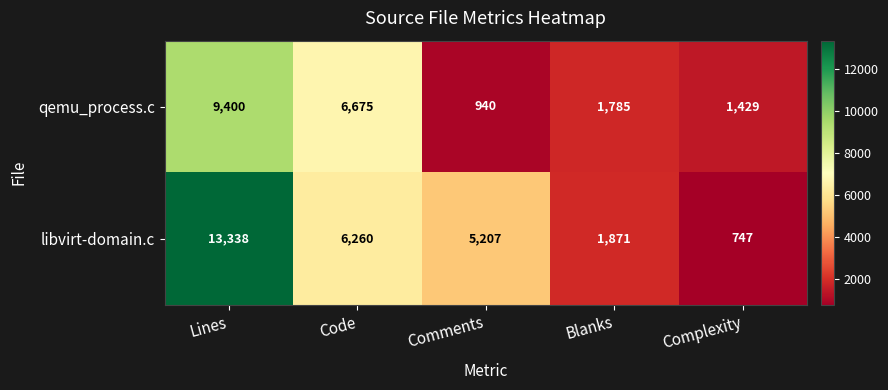

Which series has the largest total across all categories?

libvirt-domain.c